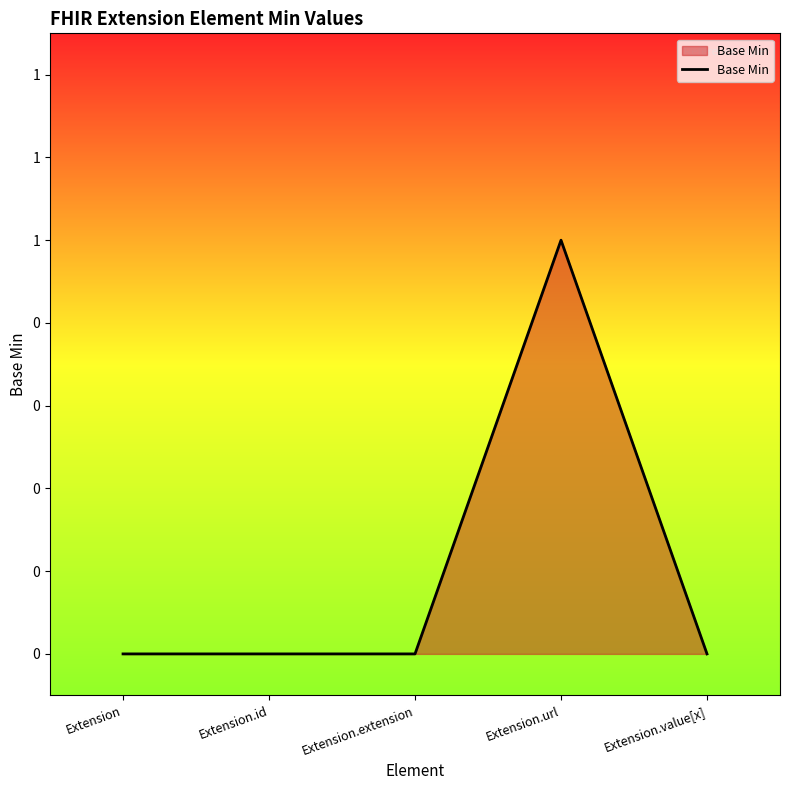

Is it true that the value at Extension is 1?

False